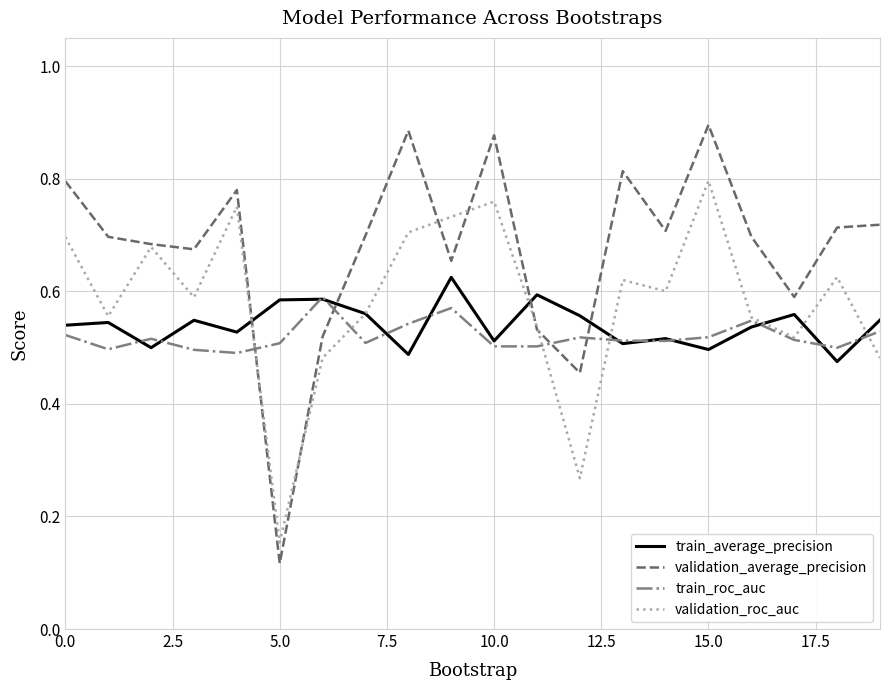

Which series has the widest spread of values?

validation_average_precision